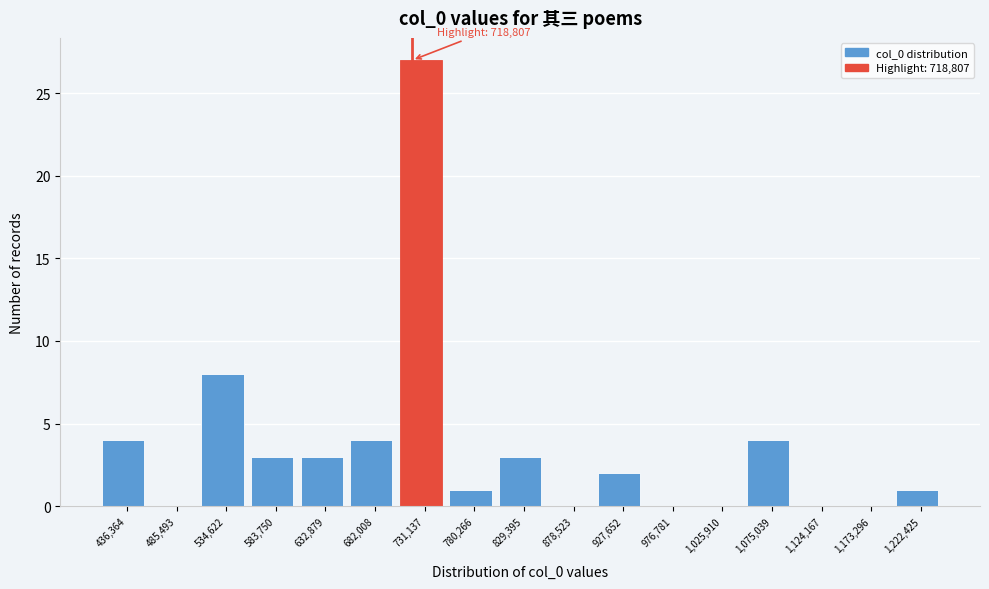

Which range on the x-axis has the tallest bar?

705000 to 755000